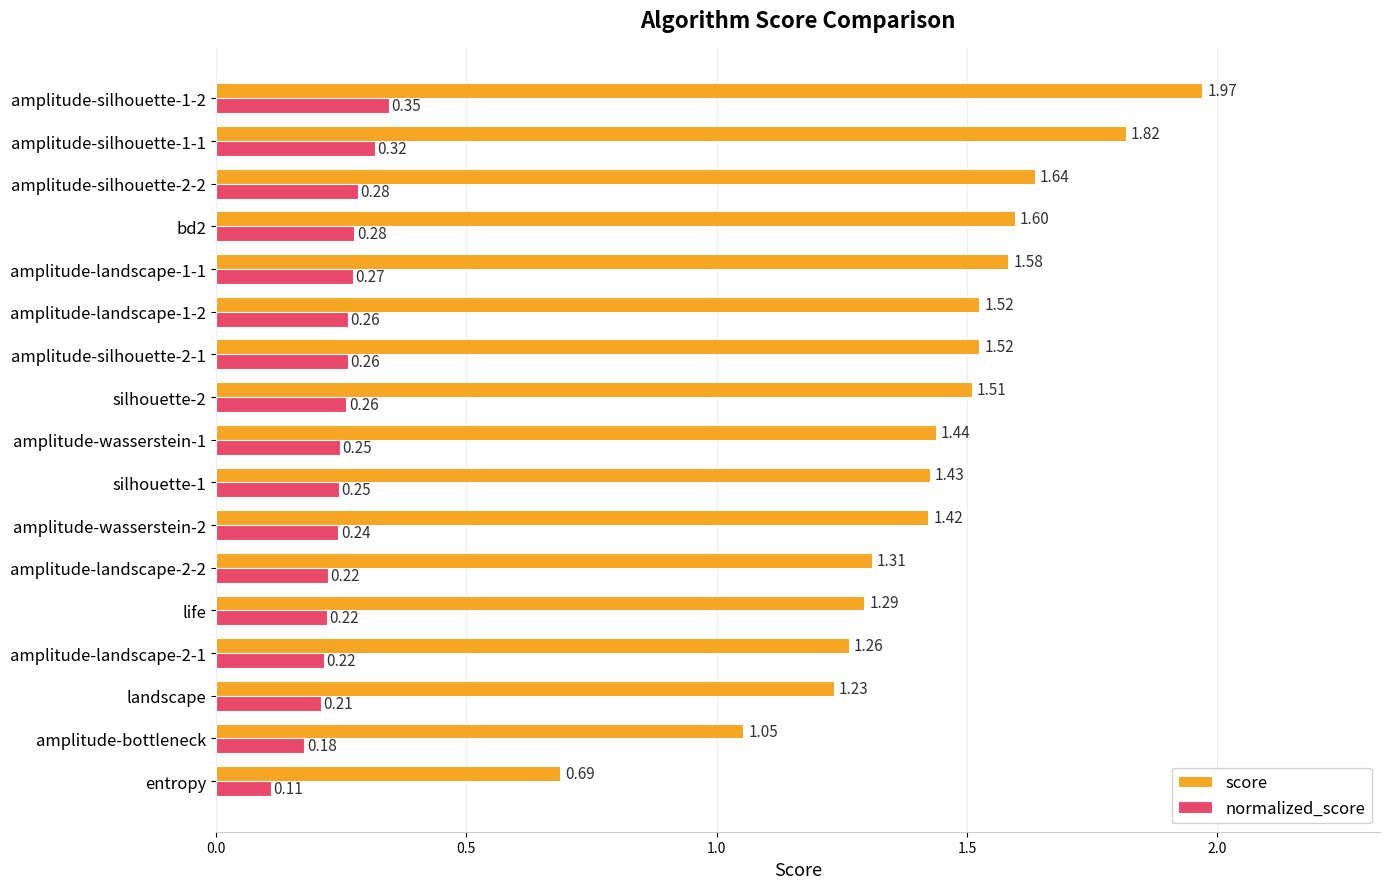

What is the difference between the second highest and second lowest values in the score series?

0.8